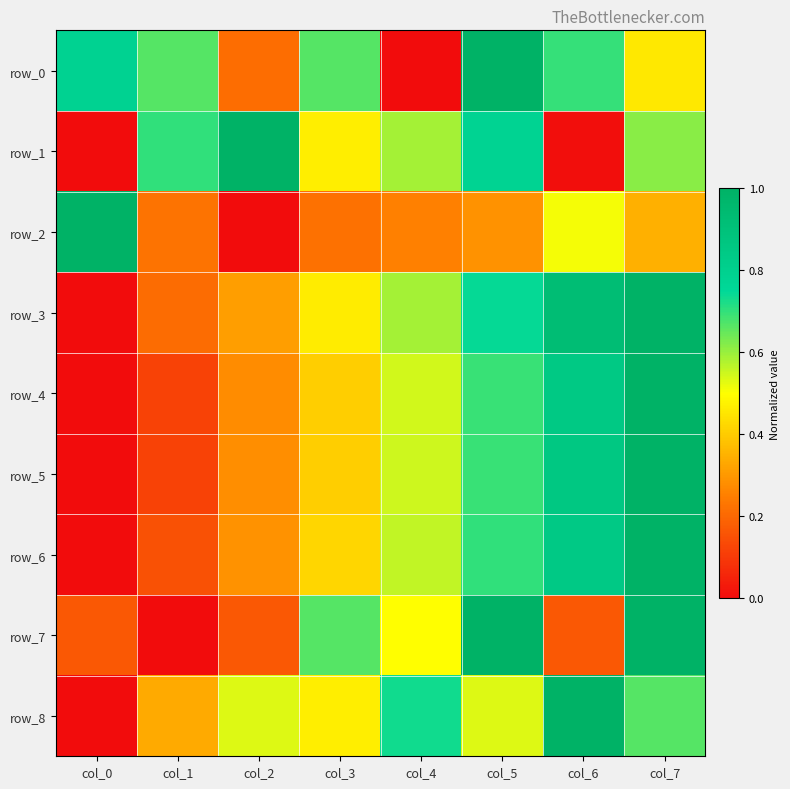

At which label does row_0 reach its minimum?

col_4